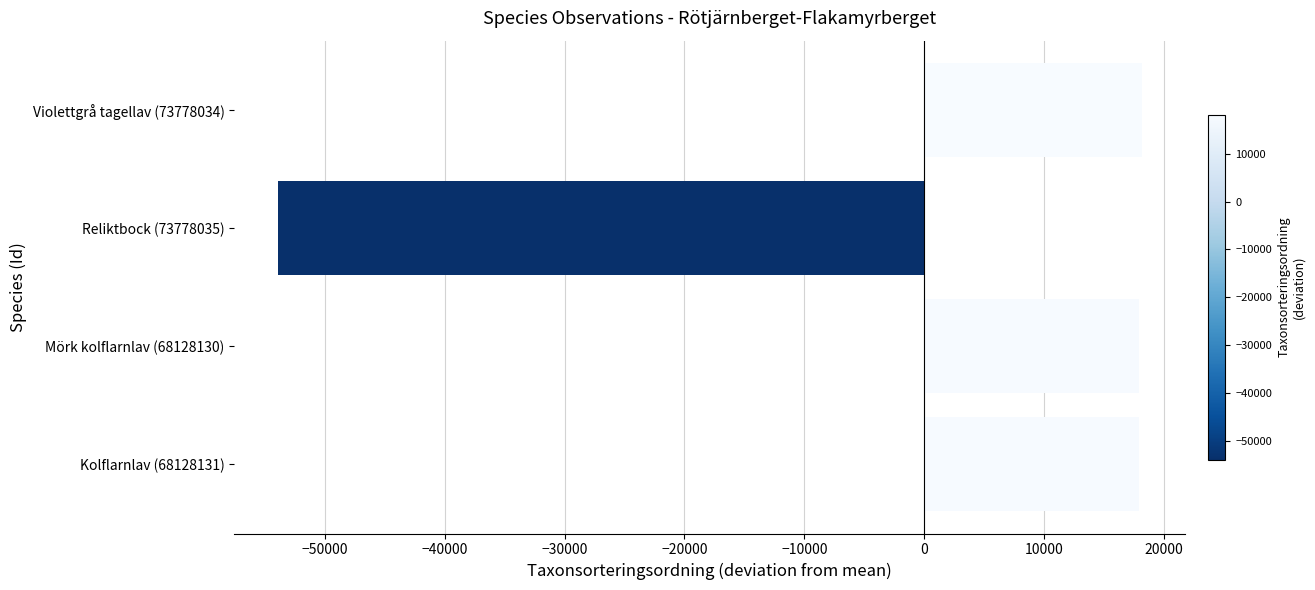

The value at Violettgrå tagellav (73778034) is 24596. True or false?

False